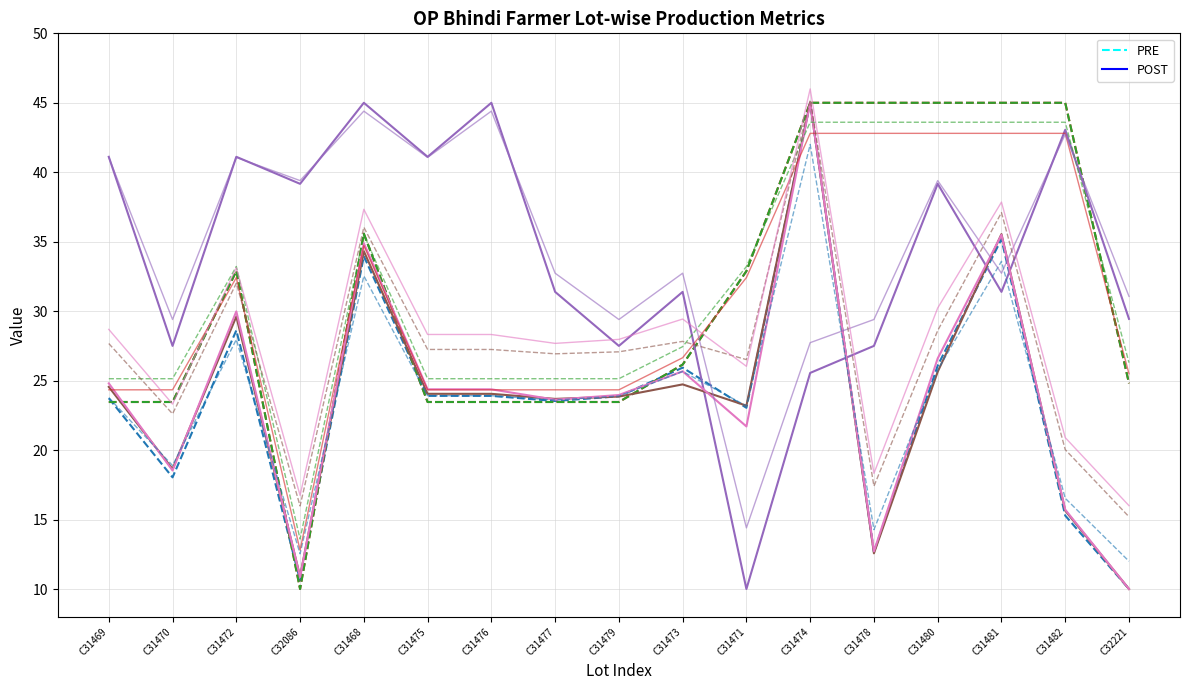

At how many categories does at least one series exceed 36?

11